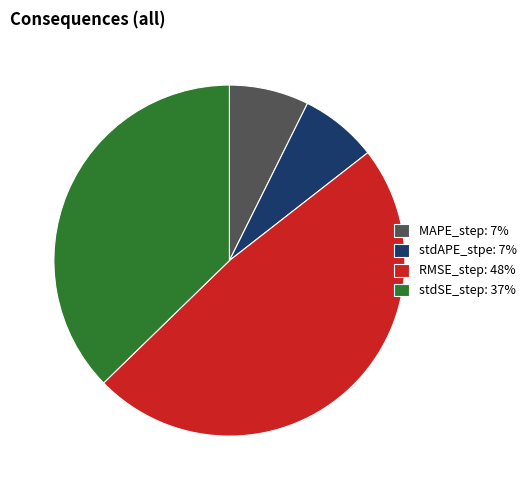

How many segments does this pie chart have?

4